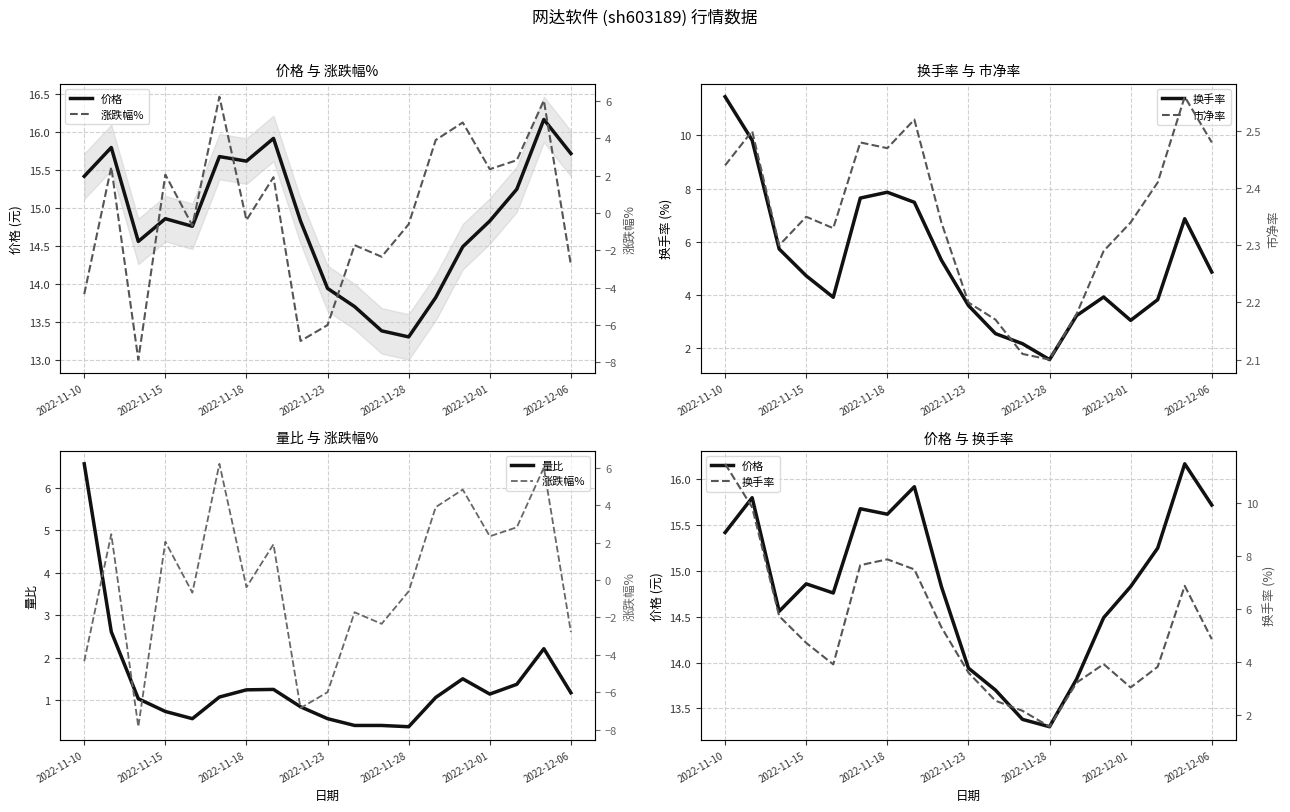

What is the difference between the maximum and minimum values in the 价格 series?

2.9